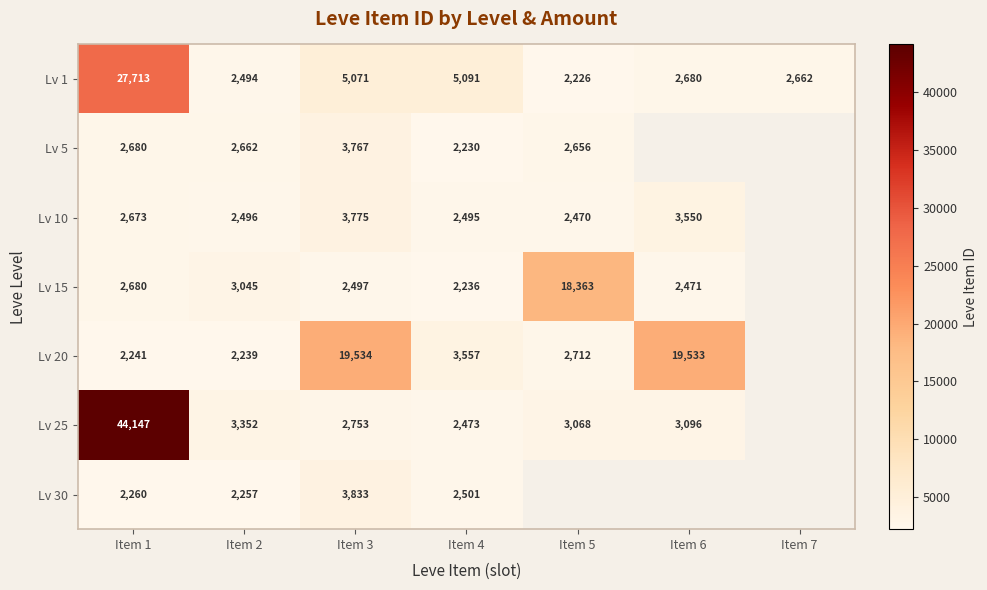

What is the sum of the Lv 10 values at Item 1 and Item 4?

5168